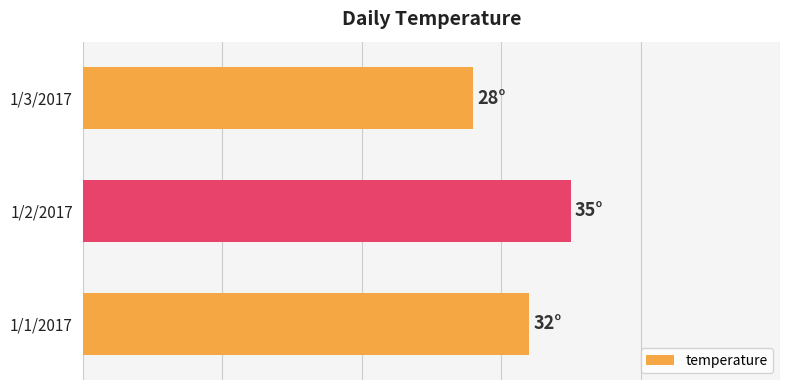

What is the difference between the maximum and minimum values?

7